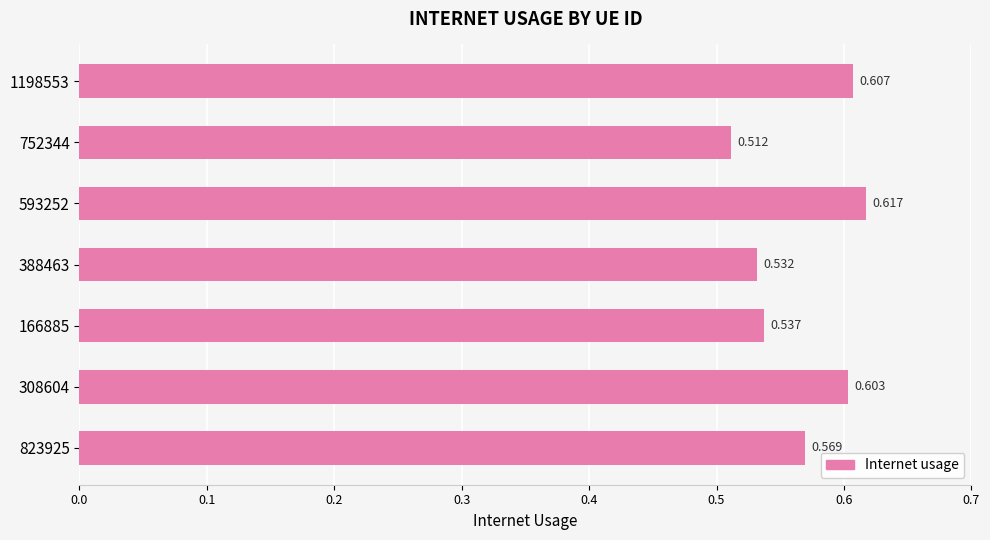

How many values are between 0 and 1?

7